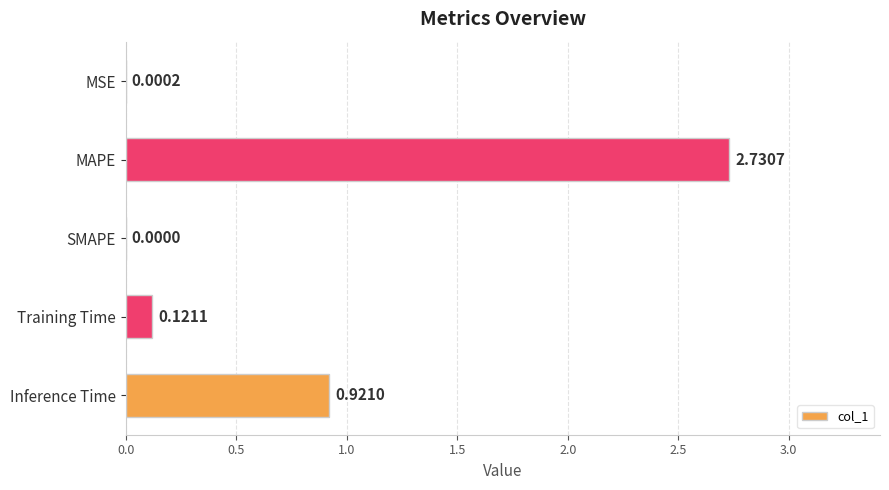

What is the average value?

0.8